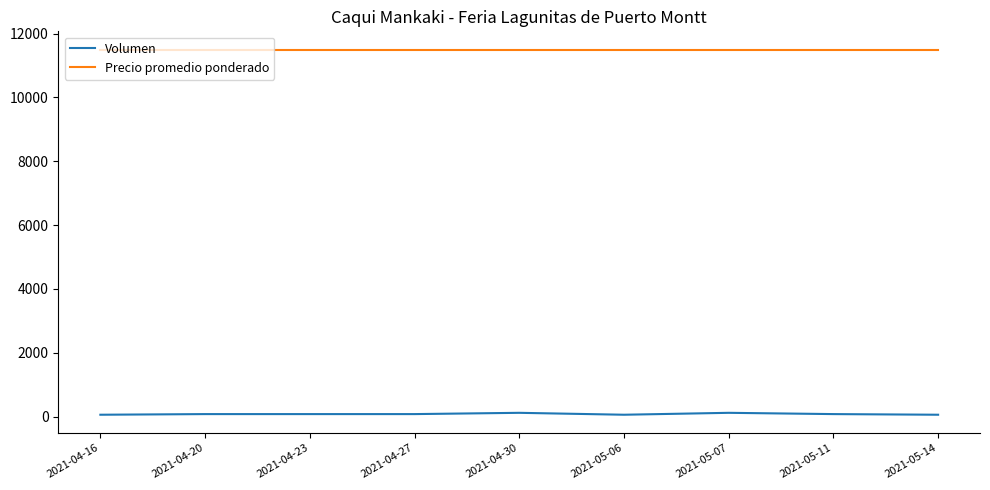

True or false: Volumen and Precio promedio ponderado cross at least once.

False